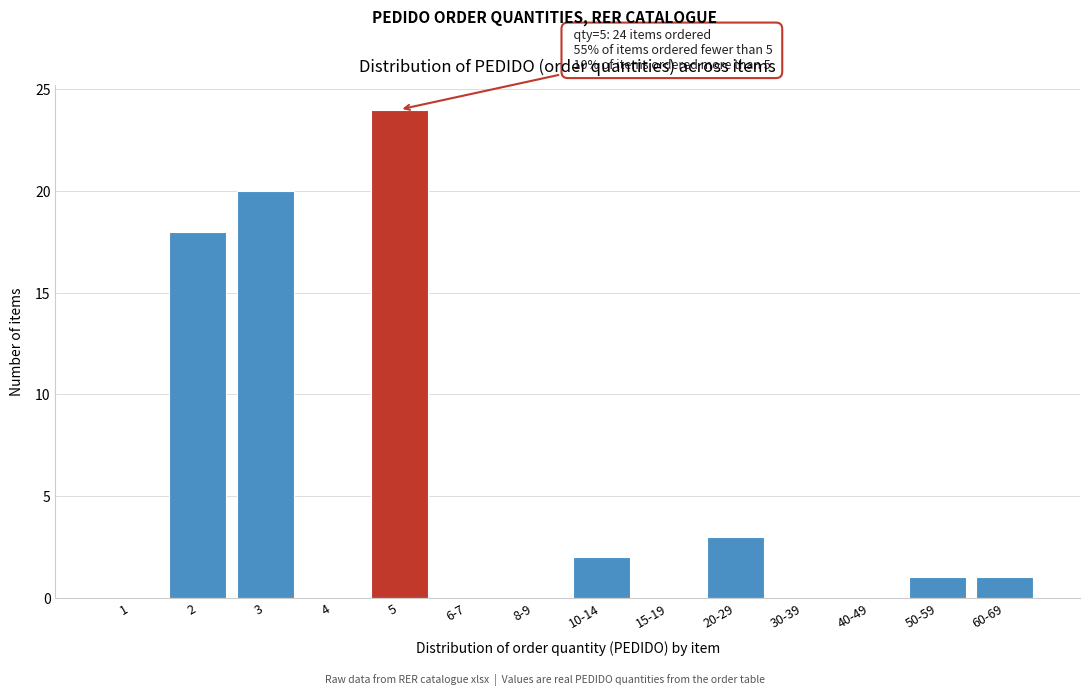

Reading right to left, what are all the values shown in this chart?

60-69=1	50-59=1	40-49=0	30-39=0	20-29=3	15-19=0	10-14=2	8-9=0	6-7=0	5=24	4=0	3=20	2=18	1=0